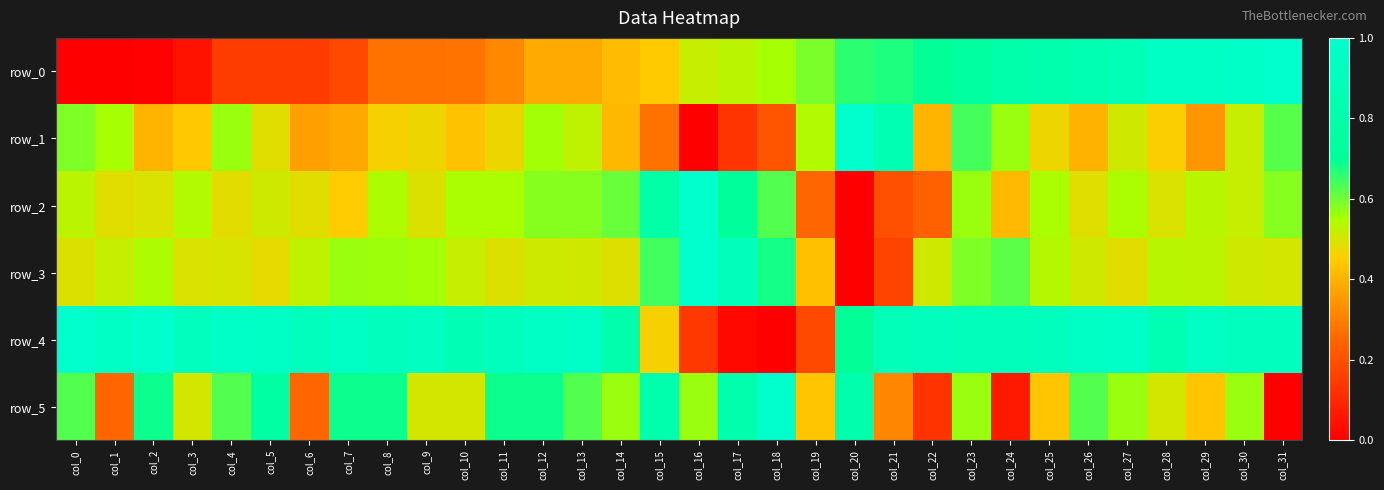

What is the difference between the maximum and minimum values in the row_5 series?

1.0